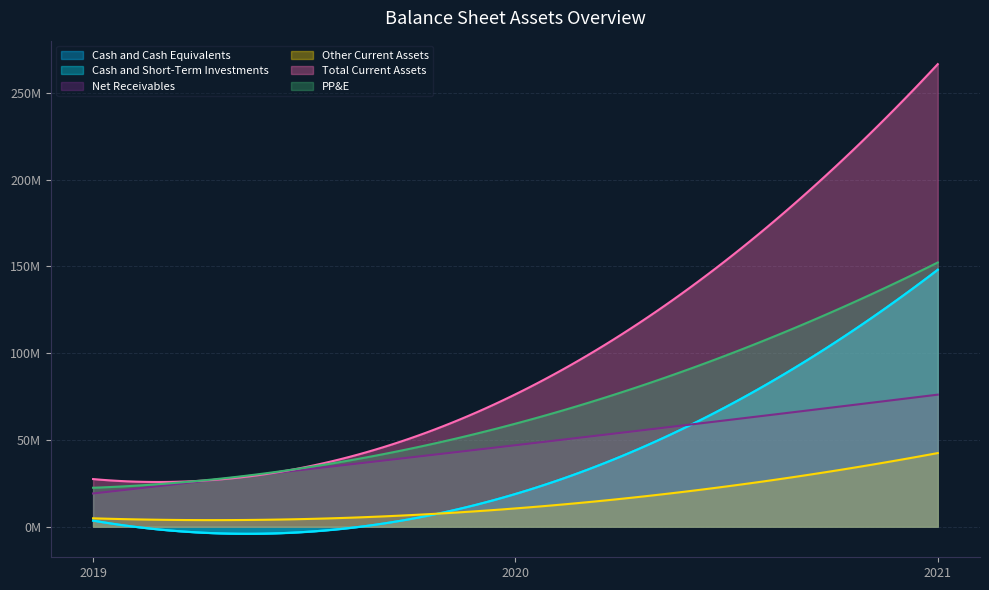

Between 2019 and 2021, which is larger?

2021